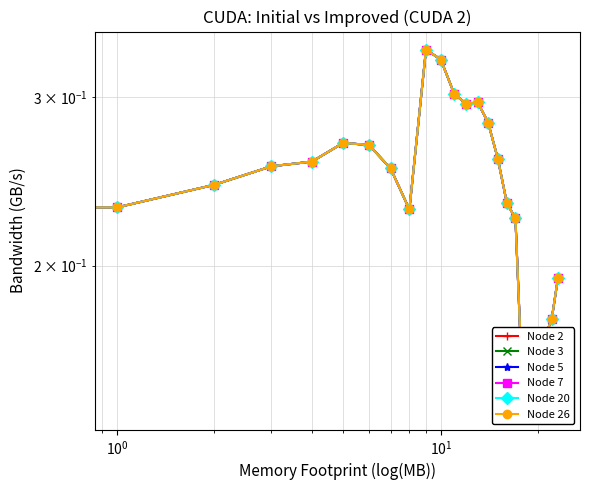

What are all the series names shown in the legend?

Node 2, Node 3, Node 5, Node 7, Node 20, Node 26